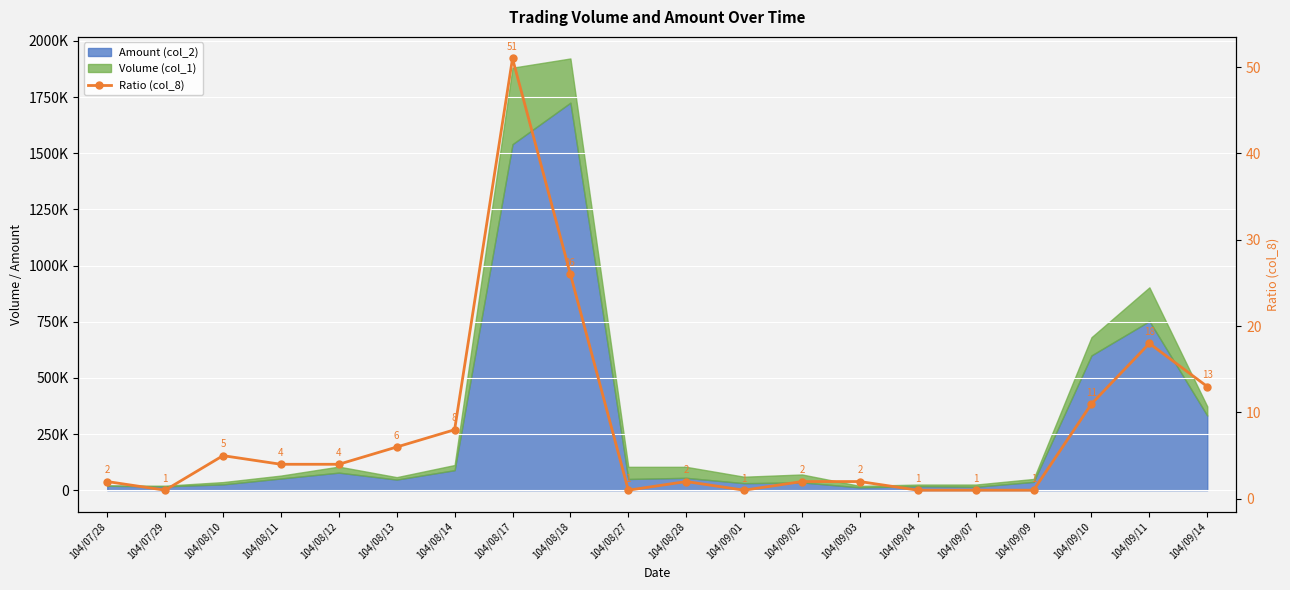

List the labels in order of value, largest first.

104/08/17, 104/08/18, 104/09/11, 104/09/14, 104/09/10, 104/08/14, 104/08/13, 104/08/10, 104/08/11, 104/08/12, 104/07/28, 104/08/28, 104/09/02, 104/09/03, 104/07/29, 104/08/27, 104/09/01, 104/09/04, 104/09/07, 104/09/09